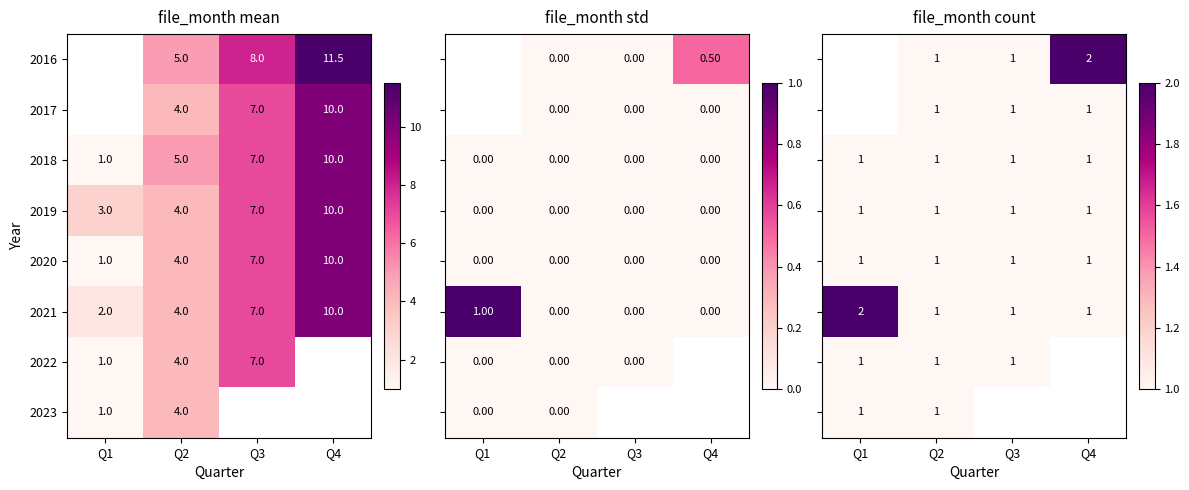

The 2016 series shows 1.4 at Q3. True or false?

False